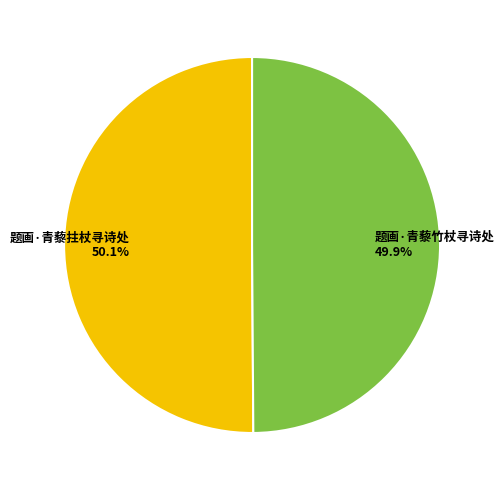

Do 题画·青藜拄杖寻诗处 and 题画·青藜竹杖寻诗处 together represent more than half of the pie?

Yes